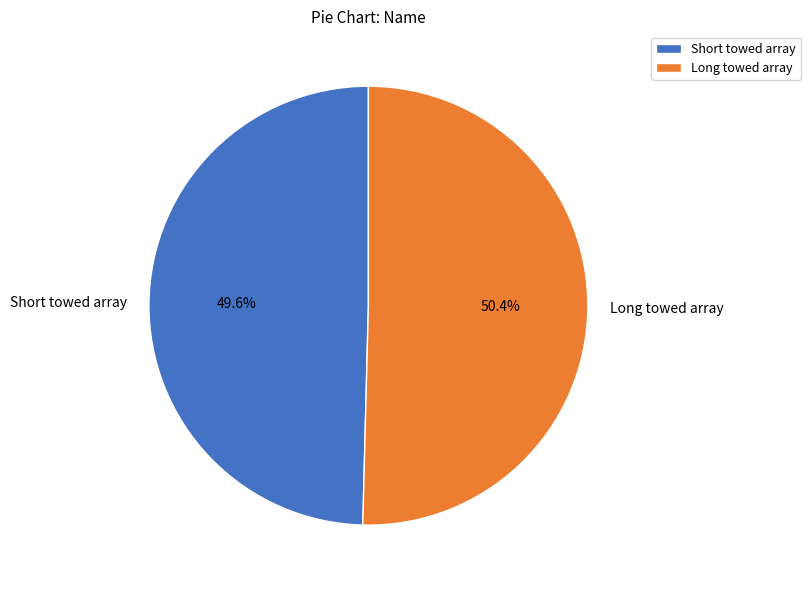

Which has a higher value, Short towed array or Long towed array?

Long towed array